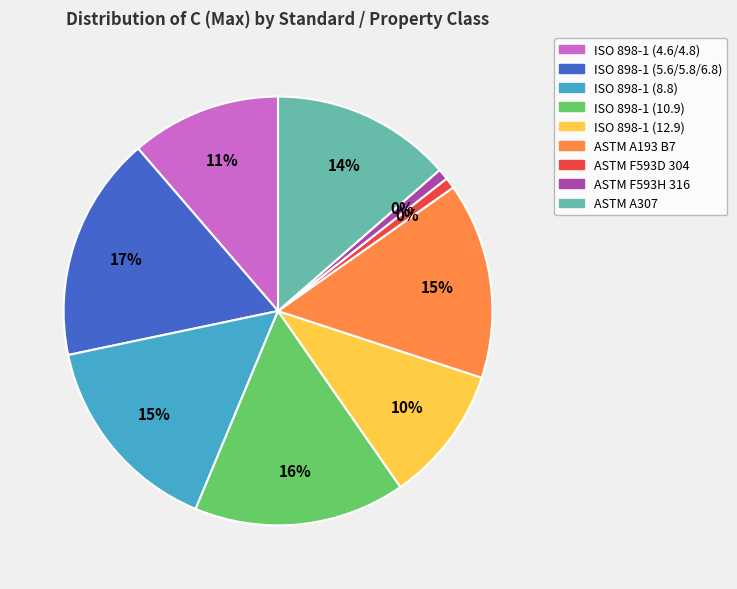

Which slice is the smallest?

ASTM F593D 304